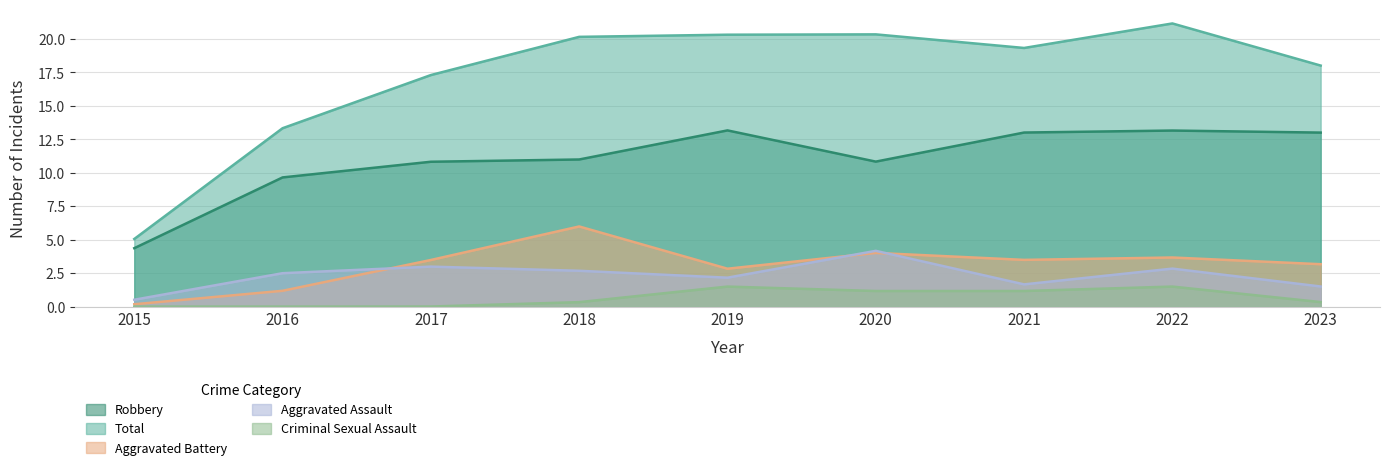

What is the sum of the Aggravated Assault values at 2023 and 2019?

3.7